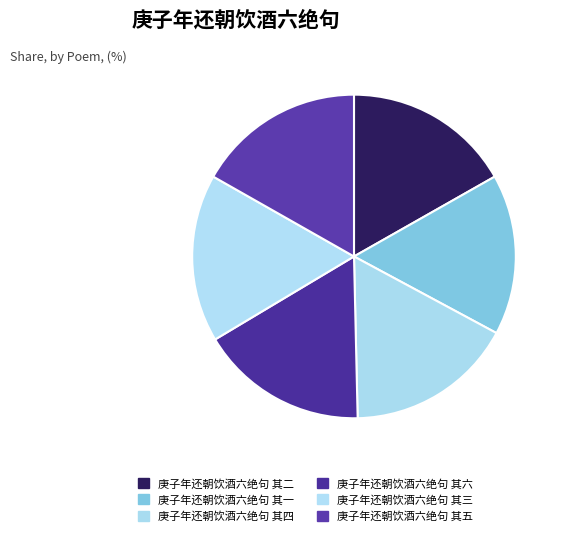

How many slices are in this pie chart?

6